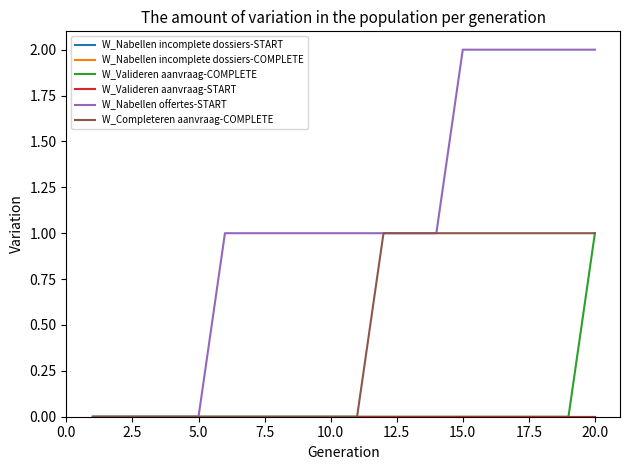

What is the maximum value shown in the chart?

2